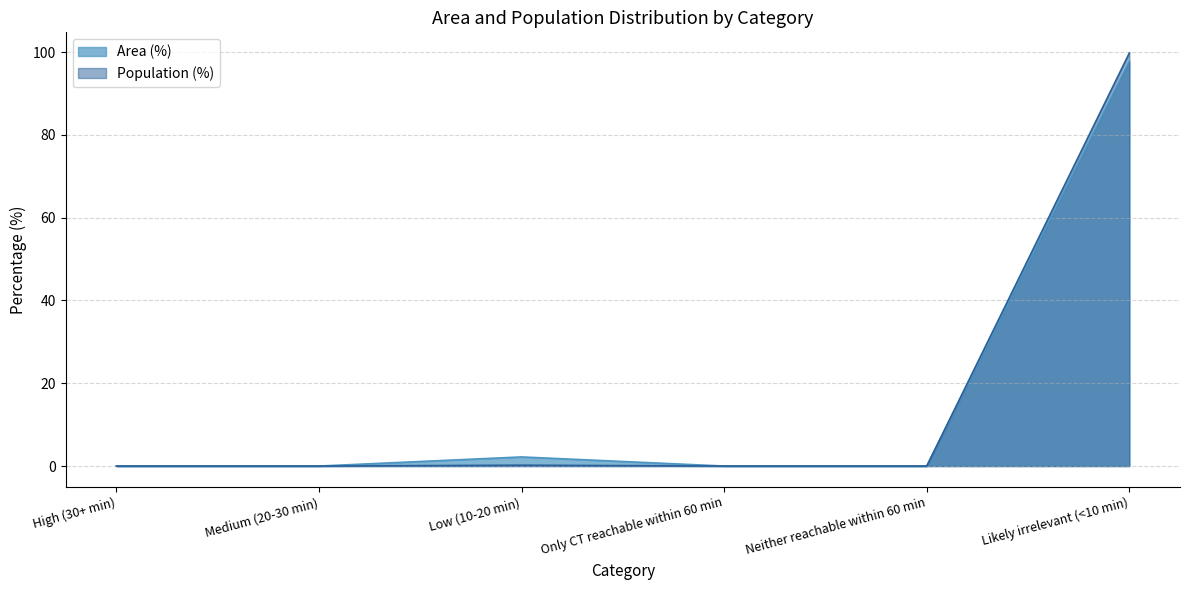

List the series in order of their peak value, highest first.

Population (%), Area (%)